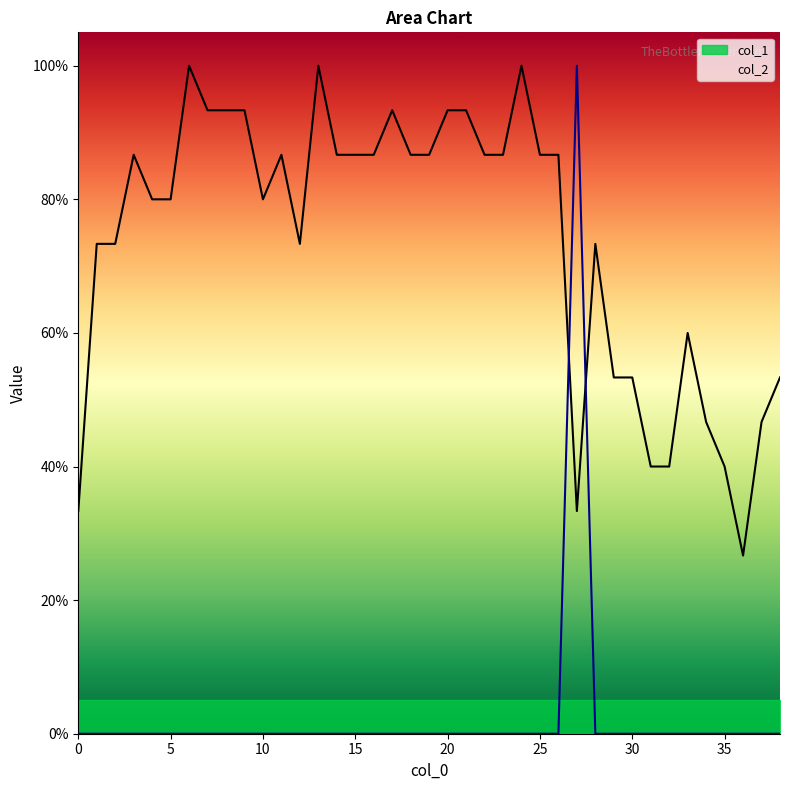

What is the difference between the col_1 values at 15 and 30?

0.3